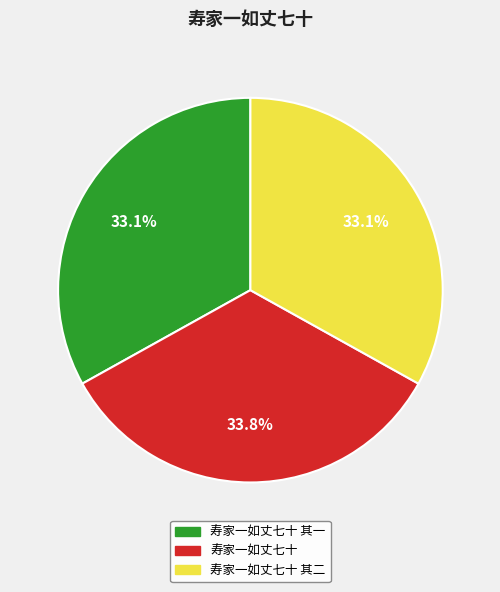

Is there a majority slice in this chart?

No